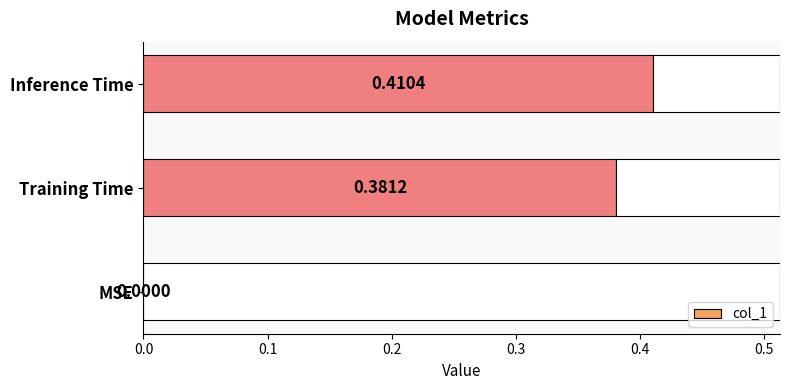

What is the sum of all values?

0.8